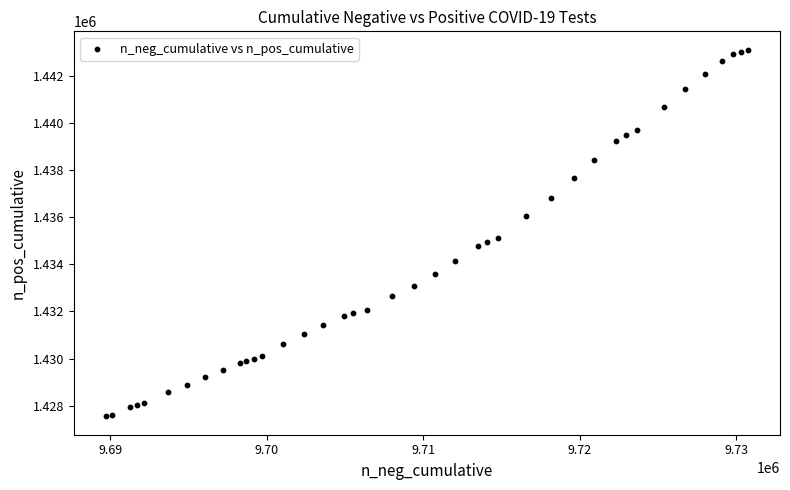

What Y value in the scatter plot is closest to 1435333?

1435131